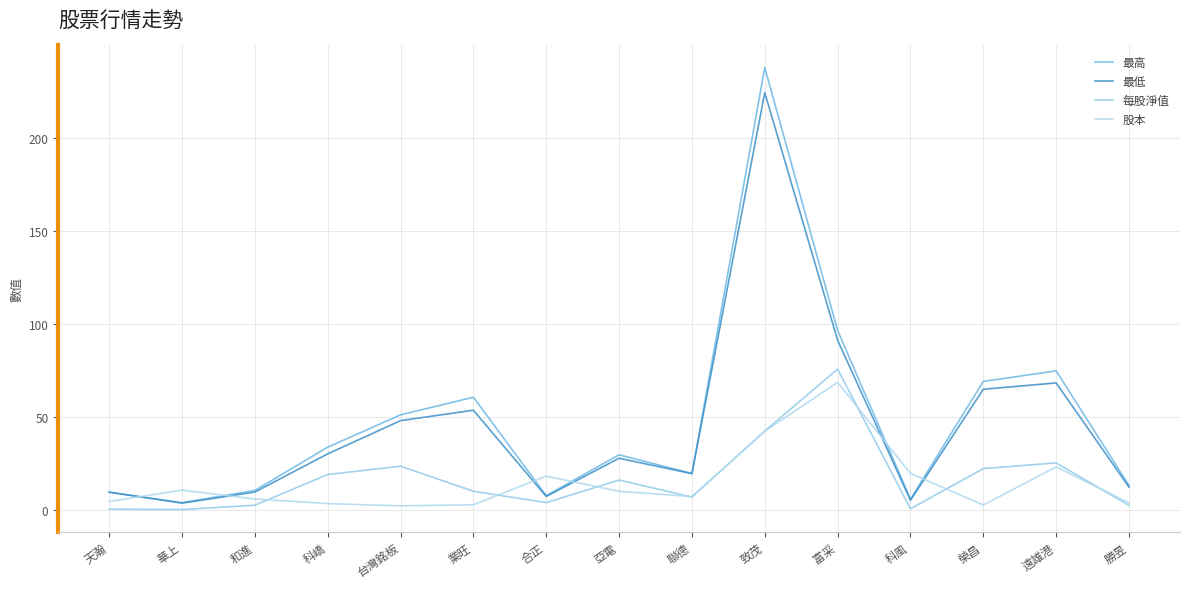

How many lines are shown in the chart?

4